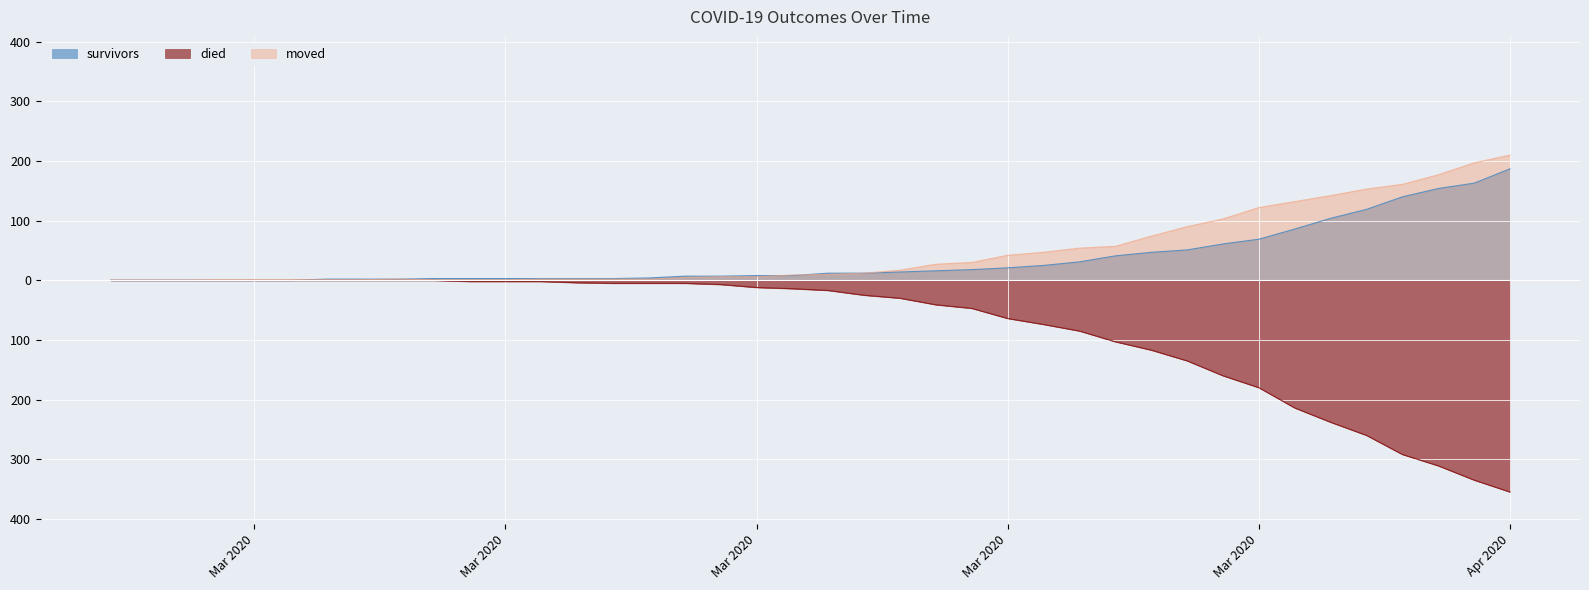

Which label corresponds to the largest value in the chart?

Apr 2020